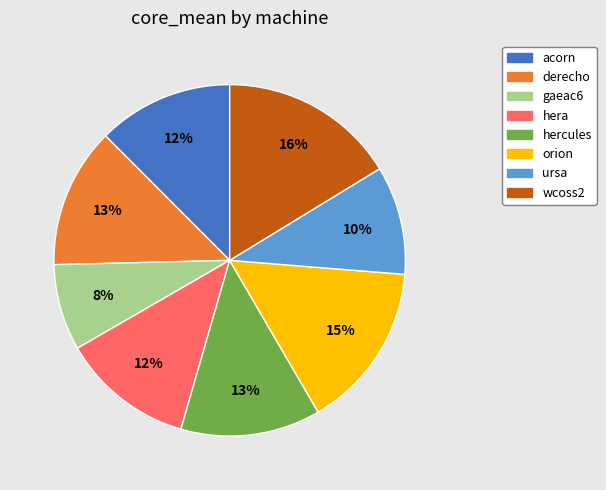

Is the sum of ursa and hera greater than half?

No